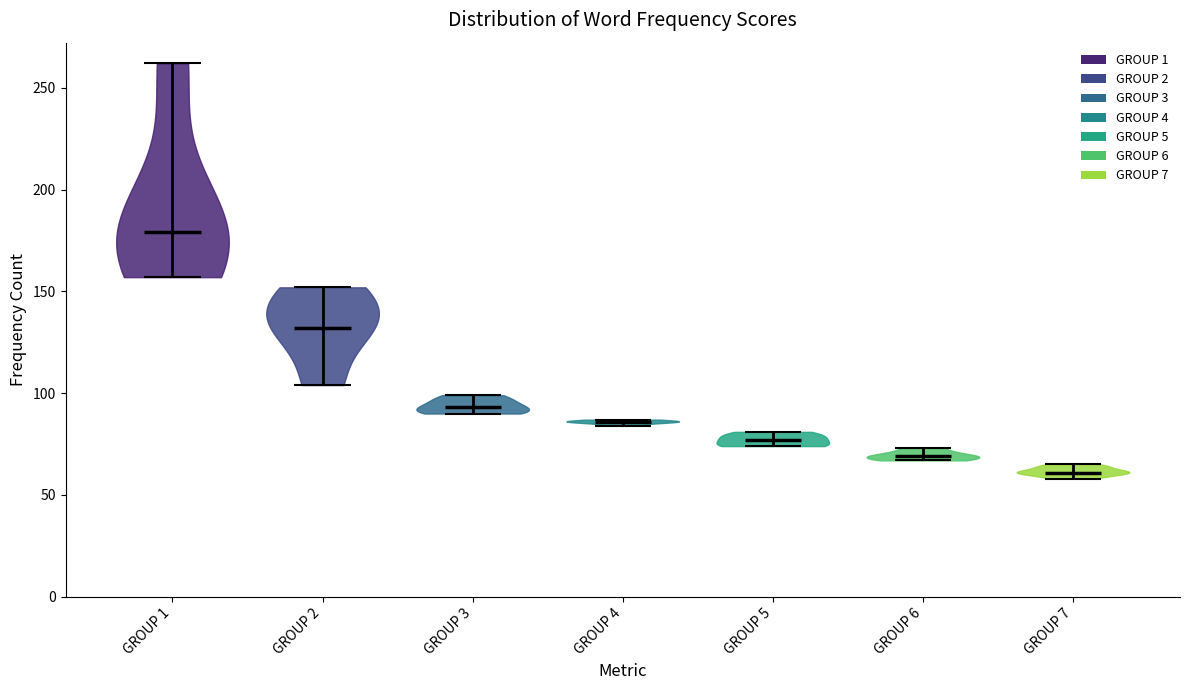

Where does the median line of the violin for GROUP 1 sit on the y-axis? The values are not printed on the chart, so give them approximately, as read against the axis.

180